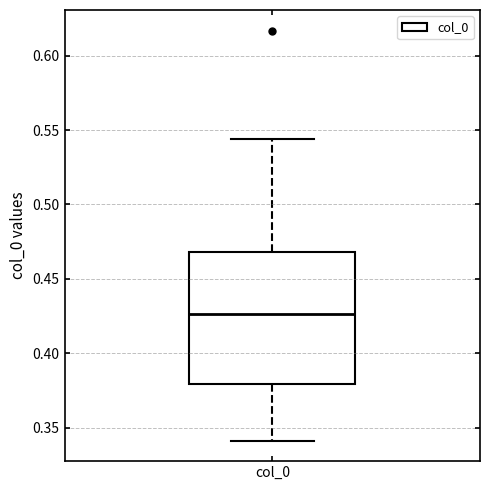

Where does the lower whisker of the box for col_0 end on the y-axis? The values are not printed on the chart, so give them approximately, as read against the axis.

0.340